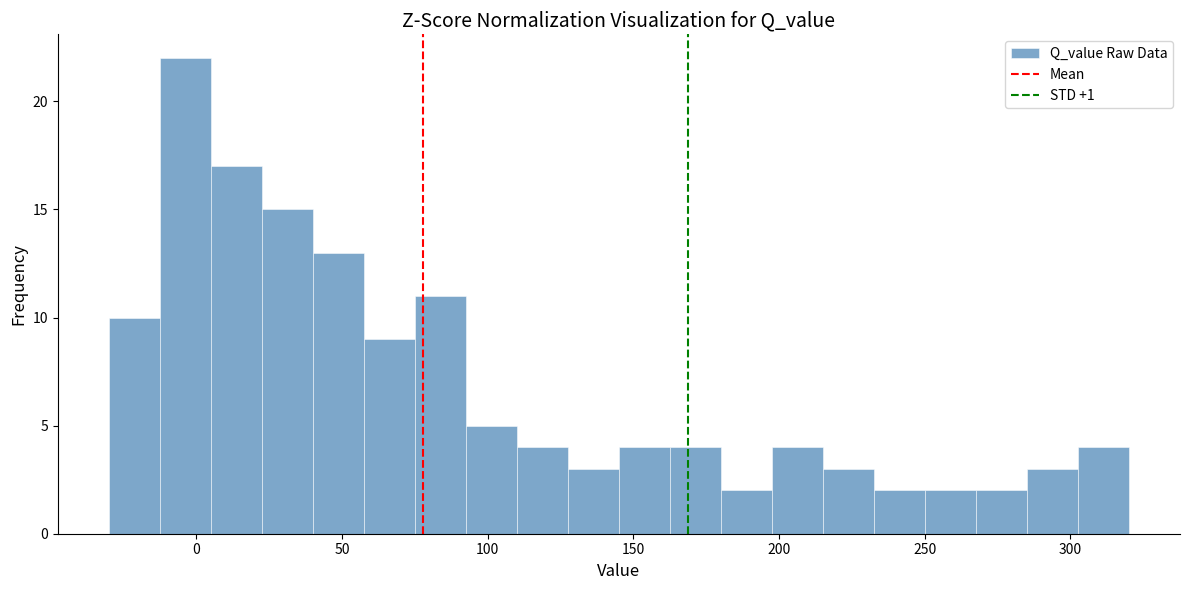

Around what value on the x-axis is the tallest bar? Give the approximate position of its centre, as read against the axis.

-5